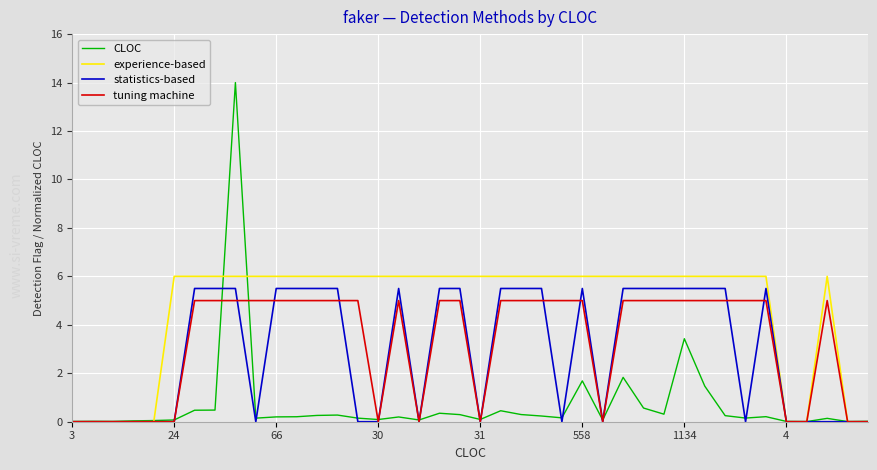

Which series has the largest total across all categories?

experience-based